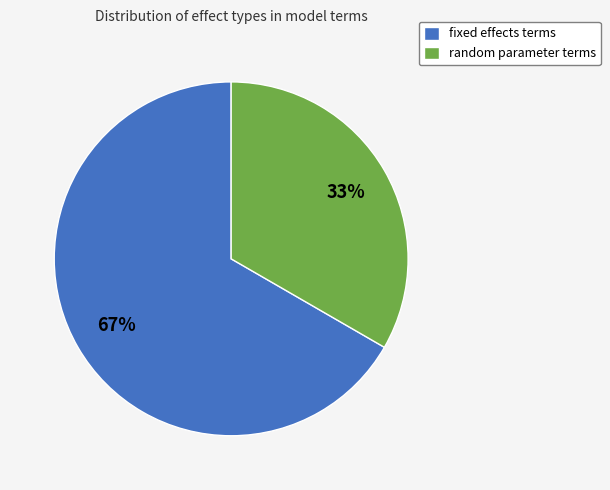

What is the largest slice in the pie chart?

fixed effects terms